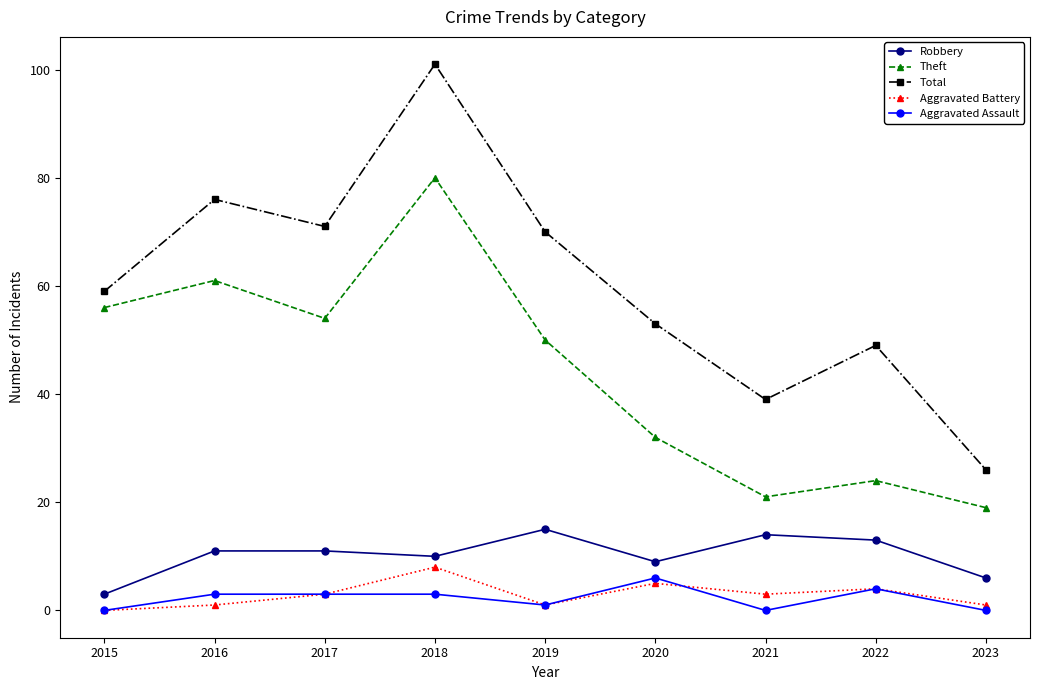

How many lines are shown in the chart?

5